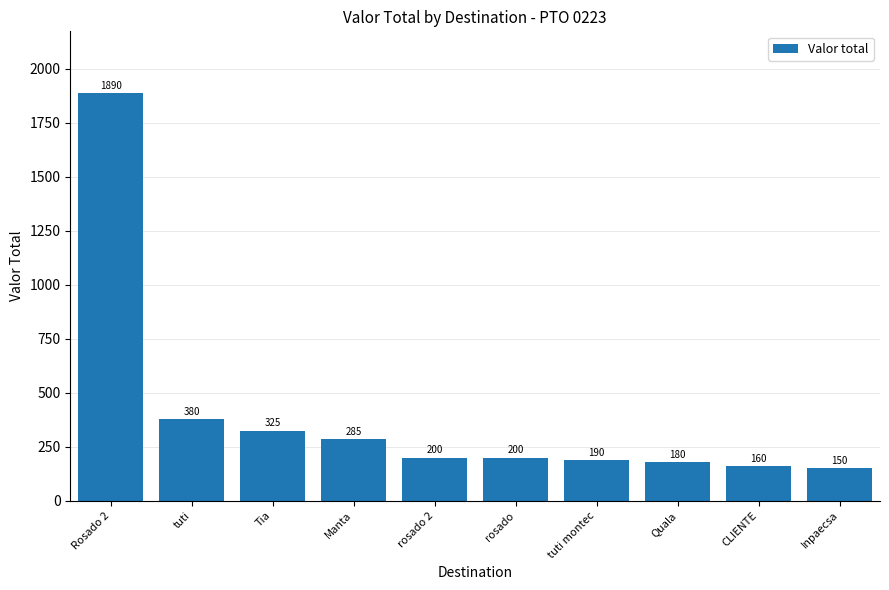

What is the maximum value shown in the chart?

1890